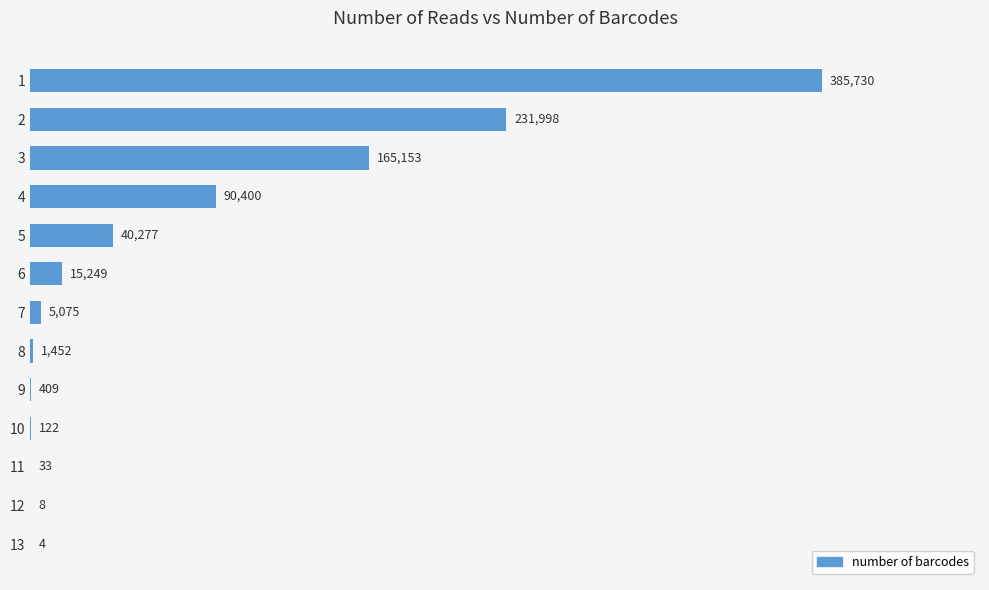

True or false: the data shows 23370 at 4.

False